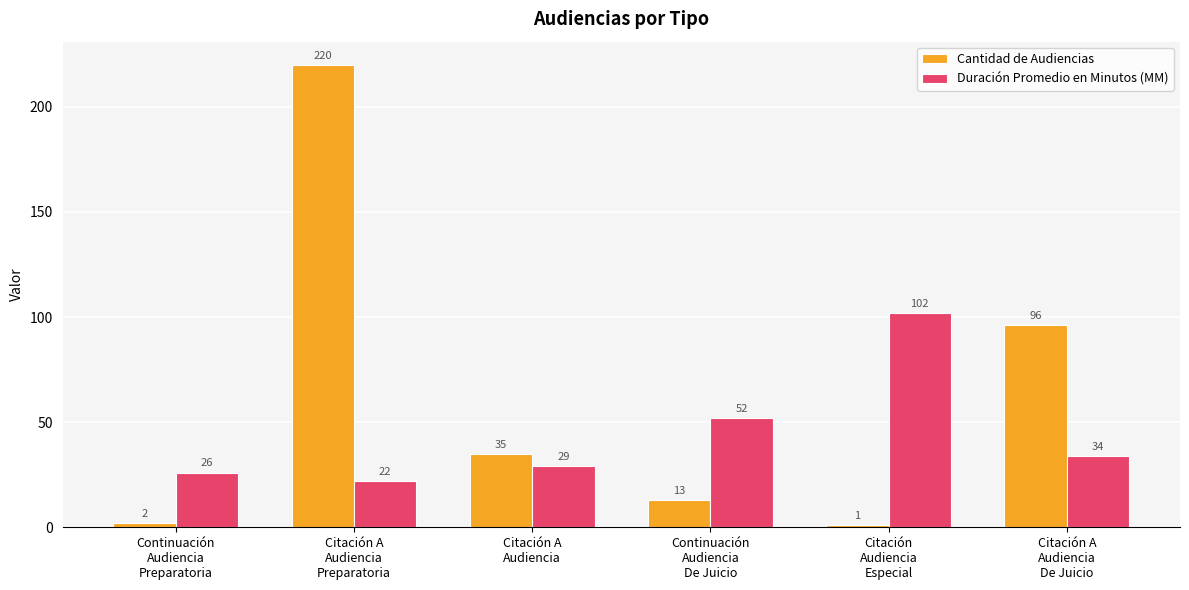

Are the bars grouped side by side (vs. stacked)?

Yes